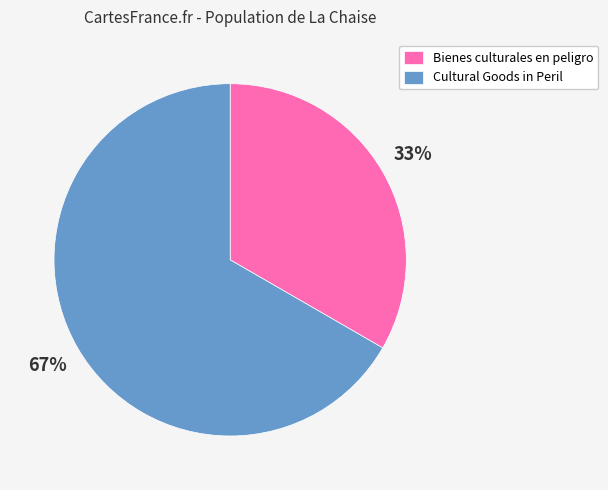

What percentage is the Cultural Goods in Peril slice, to the nearest percent?

67%